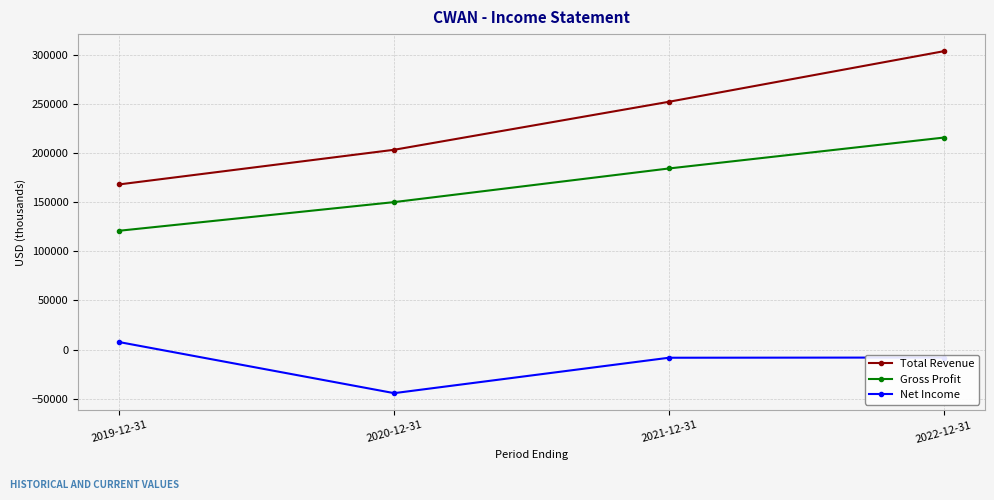

Which series has the largest range (max minus min)?

Total Revenue